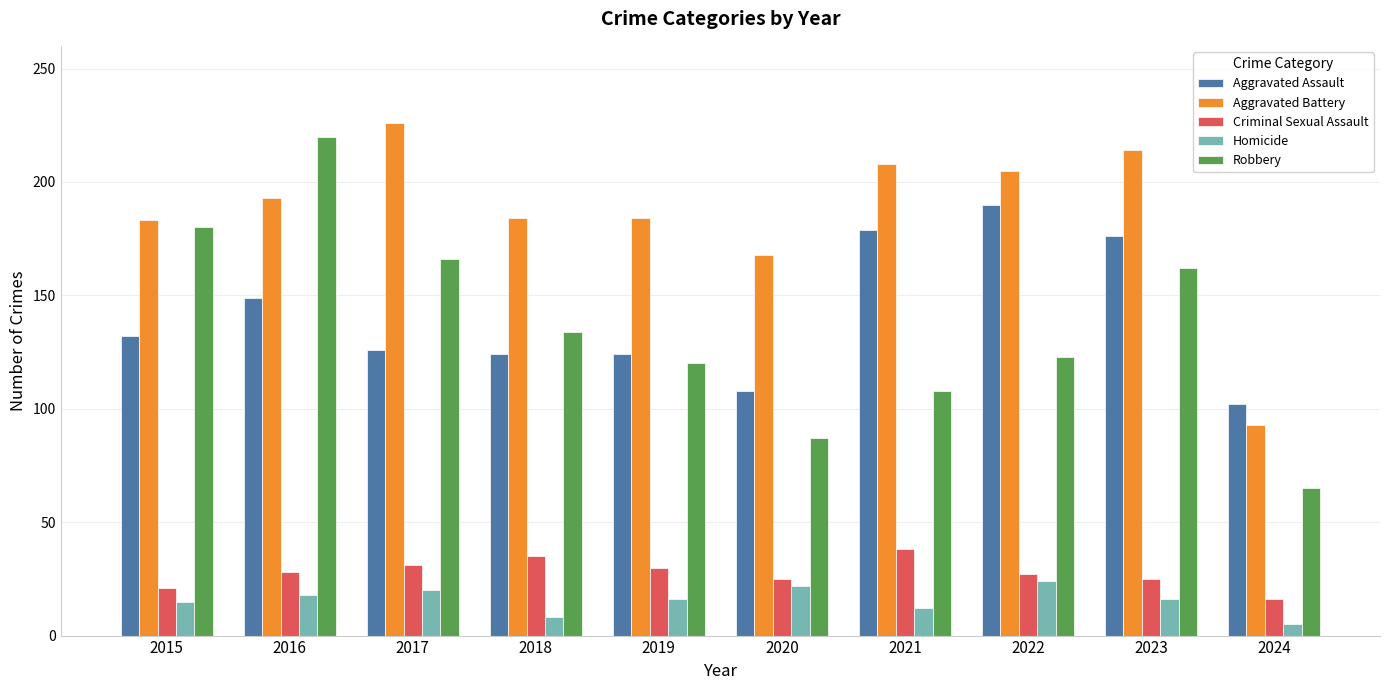

Which series has the largest total across all categories?

Aggravated Battery